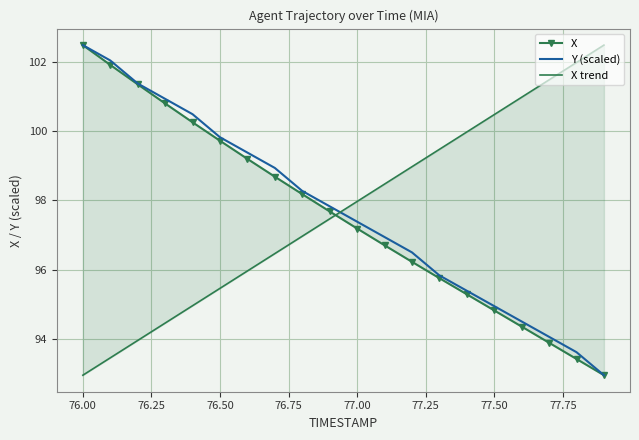

True or false: X has more than 1 interior local peaks.

False